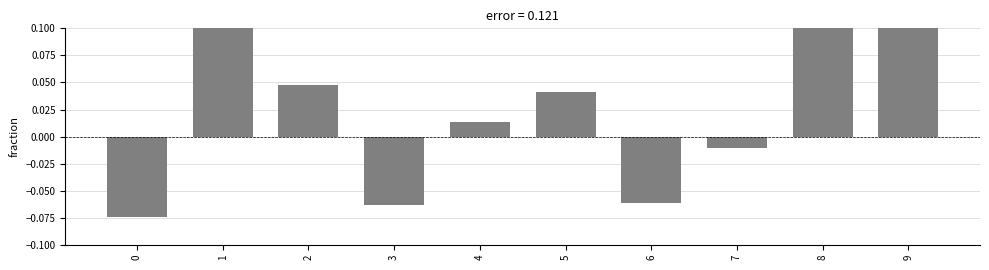

What is the change in value from 1 to 4?

-0.2